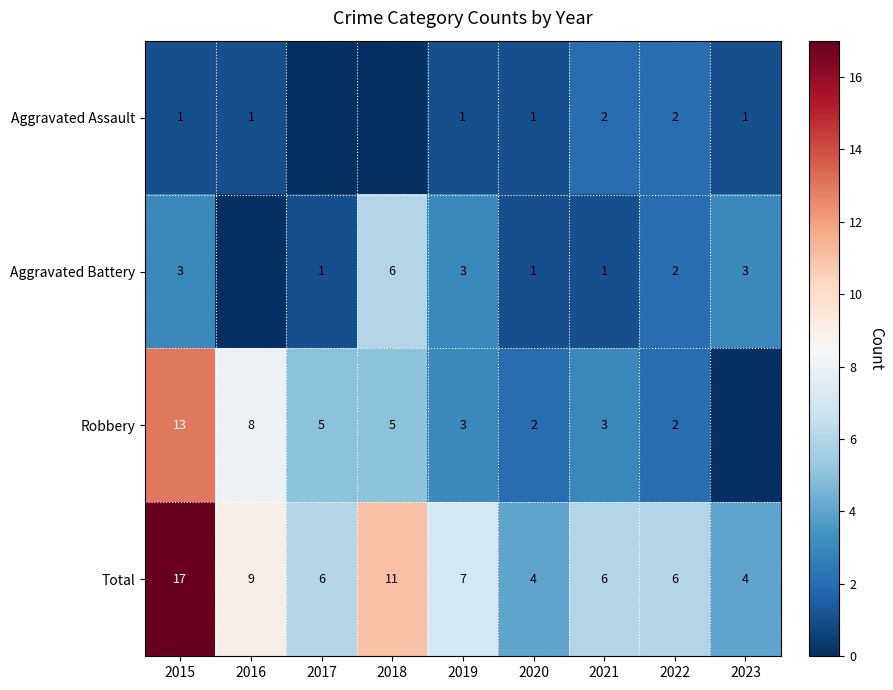

What is the difference between the highest and lowest values at 2019?

6